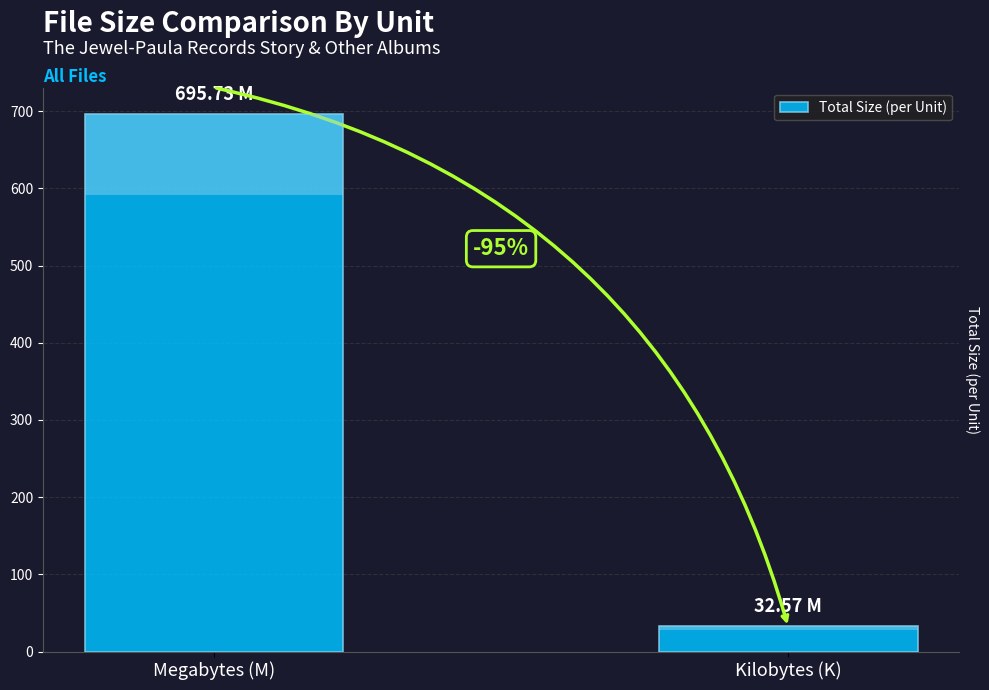

What is the label of the 2nd bar from the left?

Kilobytes (K)